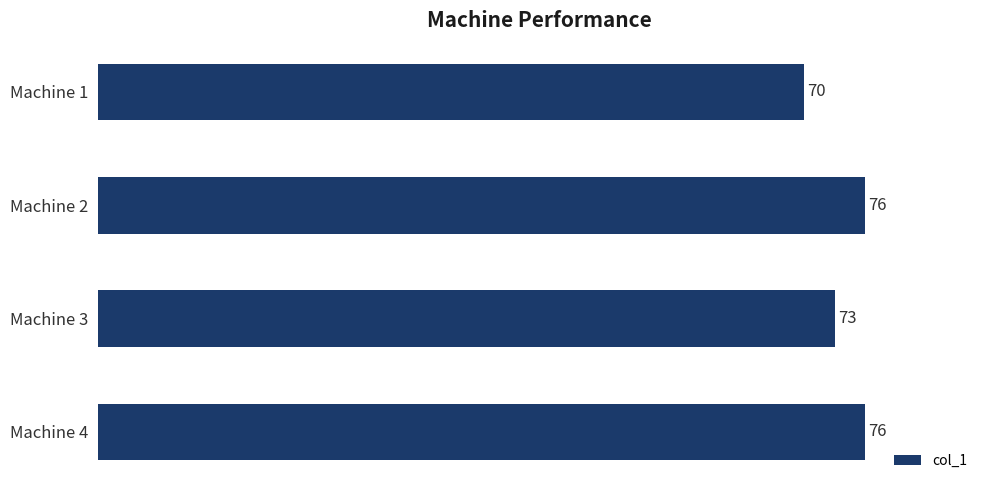

Reading top to bottom, extract all data points from this chart.

Machine 1=70	Machine 2=76	Machine 3=73	Machine 4=76